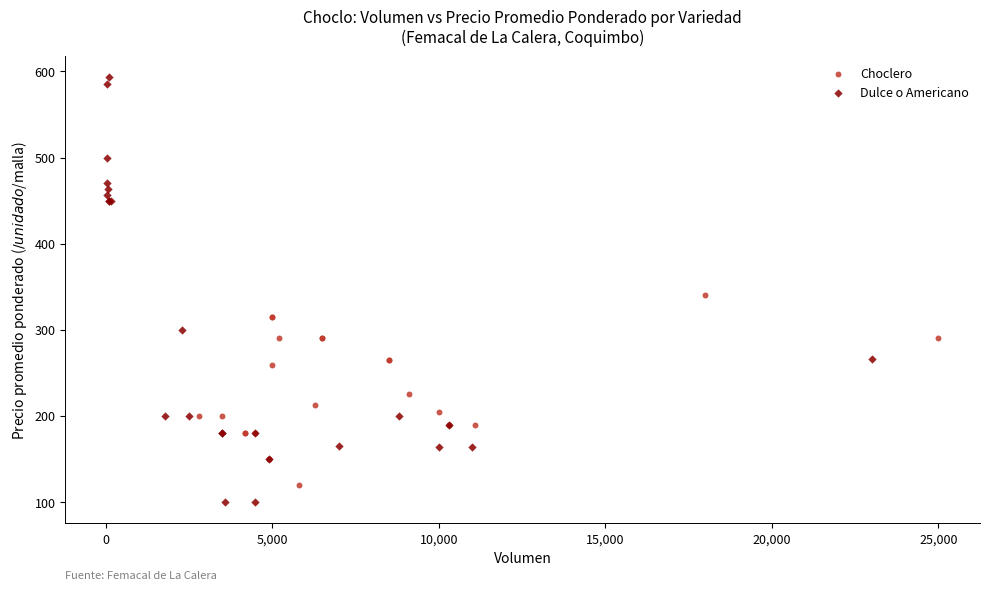

Which series has the largest Y range (max minus min)?

Dulce o Americano